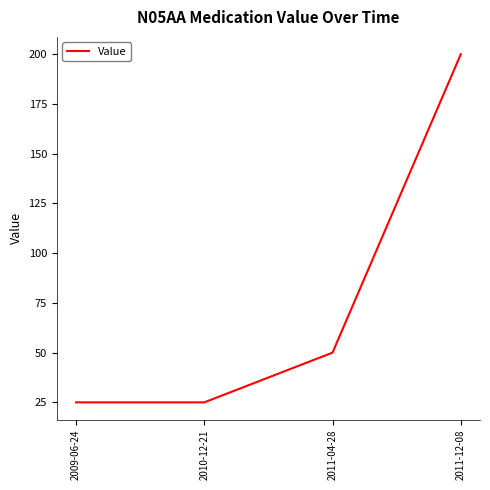

What is the difference between the second highest and minimum values?

25.0